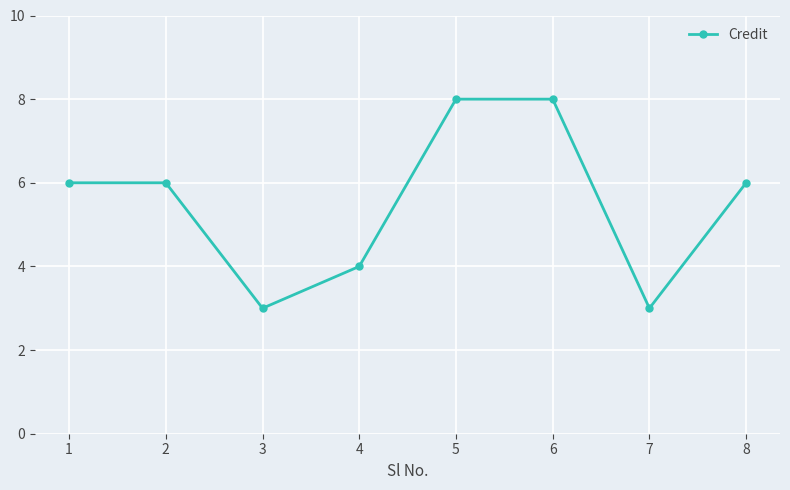

How many distinct data groups are displayed?

1